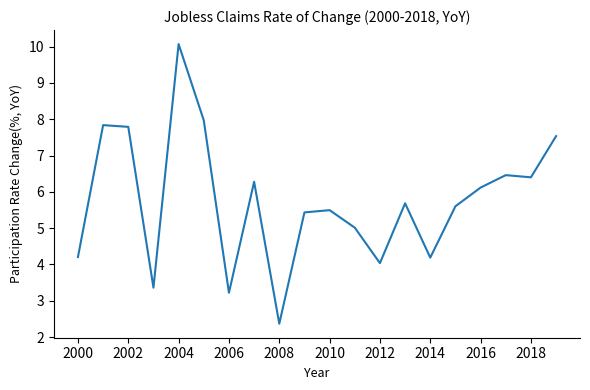

How many lines are shown in the chart?

1